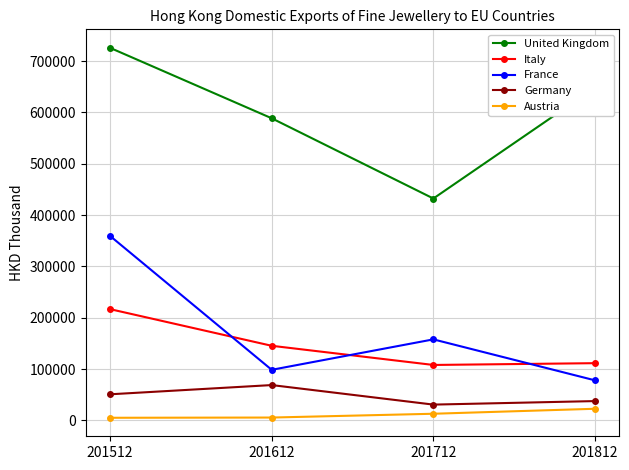

Which series changed the most between 201512 and 201612?

France